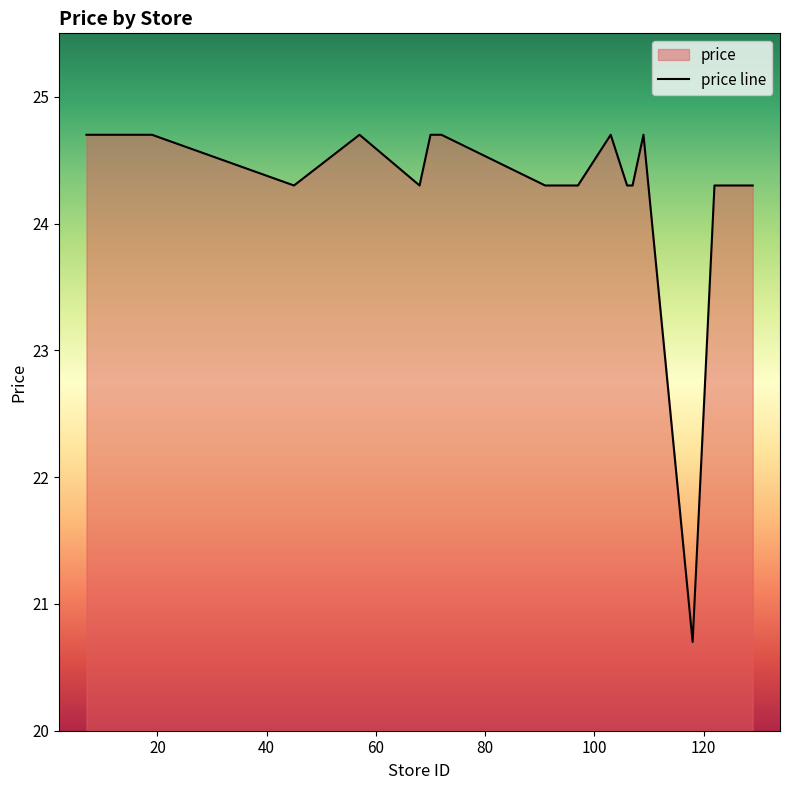

True or false: the data shows 6.6 at 91.

False